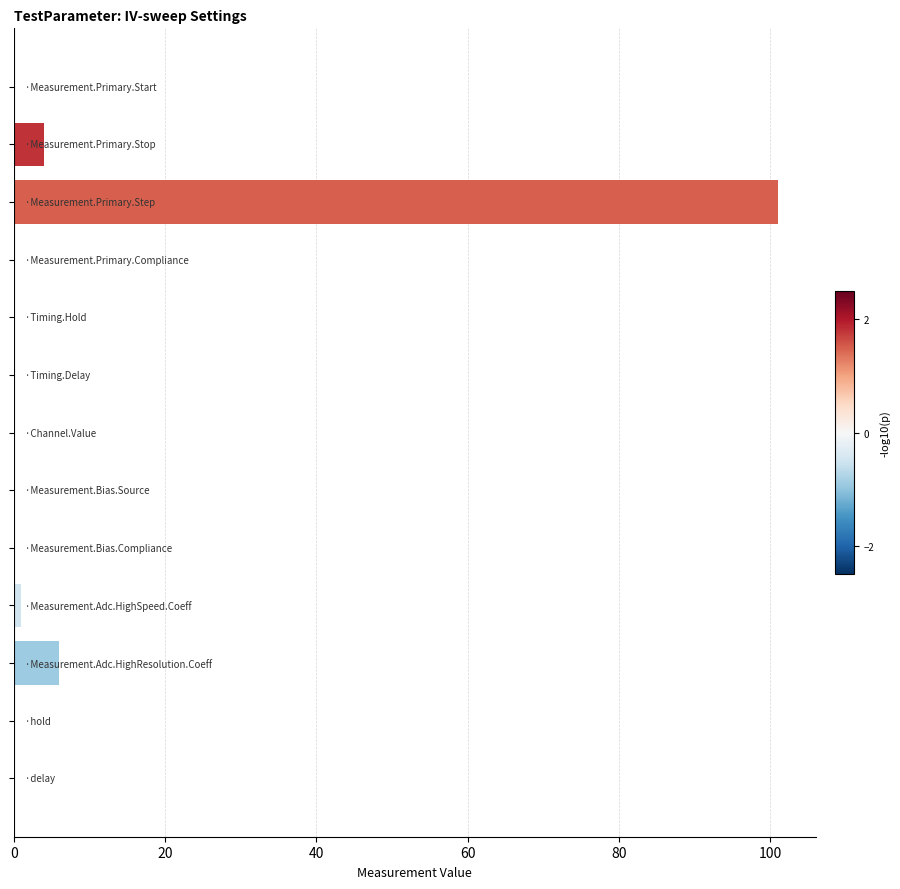

What is the greatest value displayed?

101.0